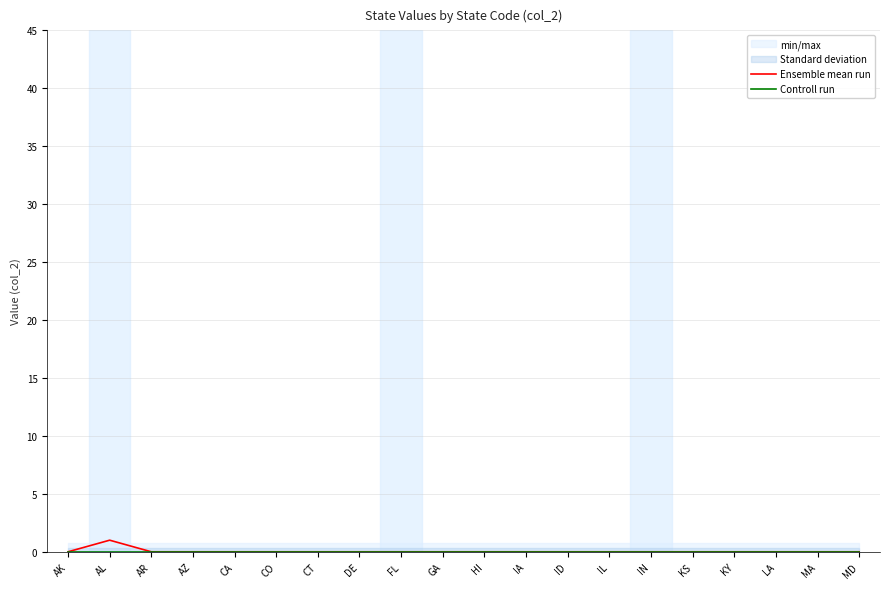

Where is the first local maximum for Ensemble mean run?

AL